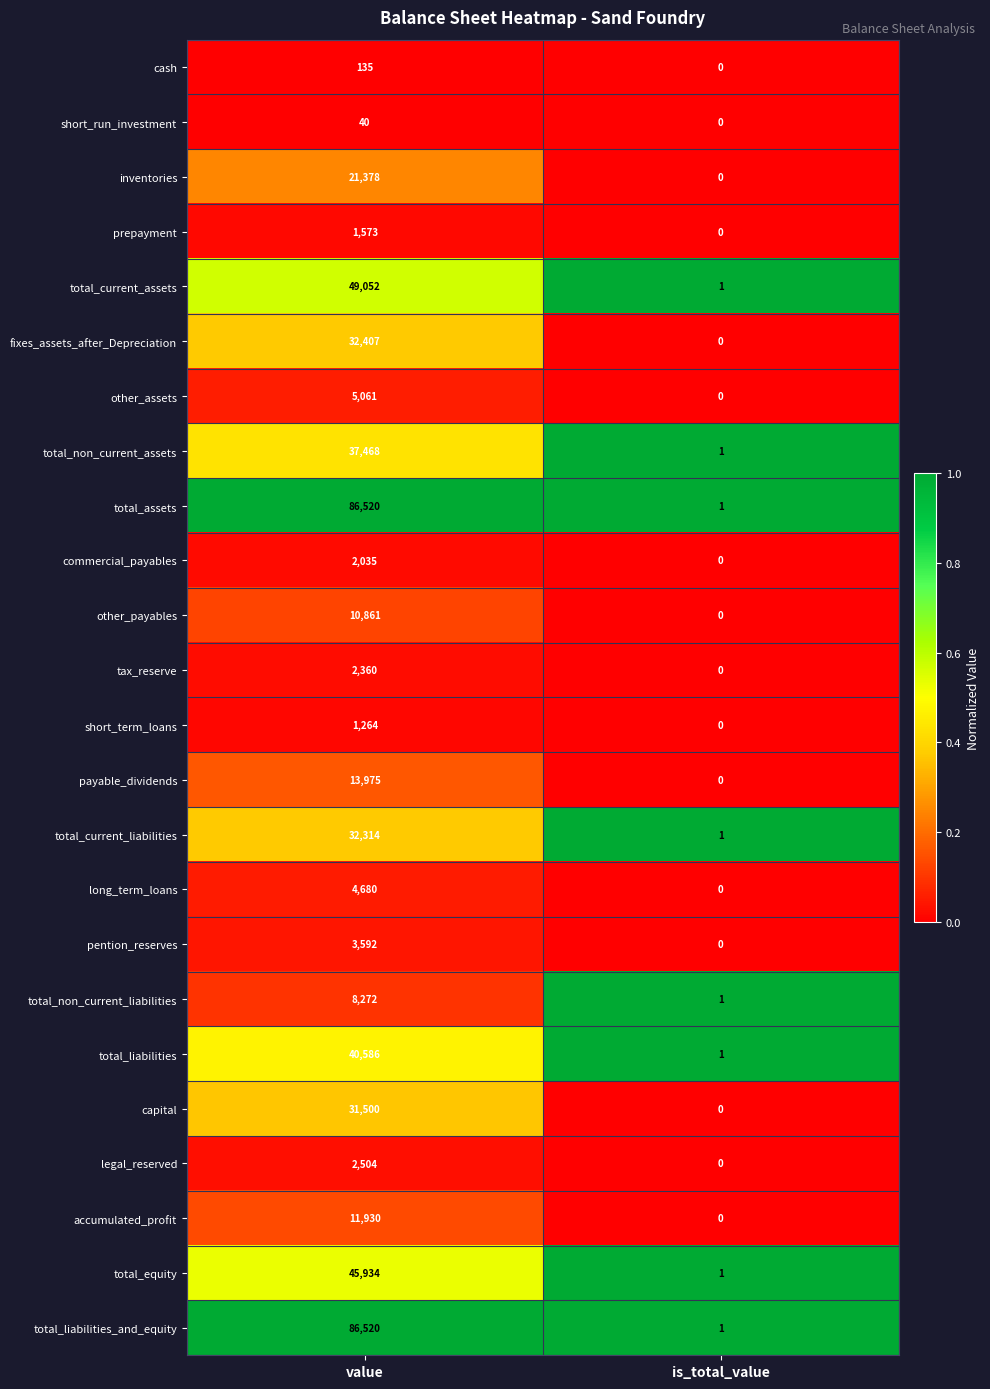

At which category is the sum across all series the highest?

value